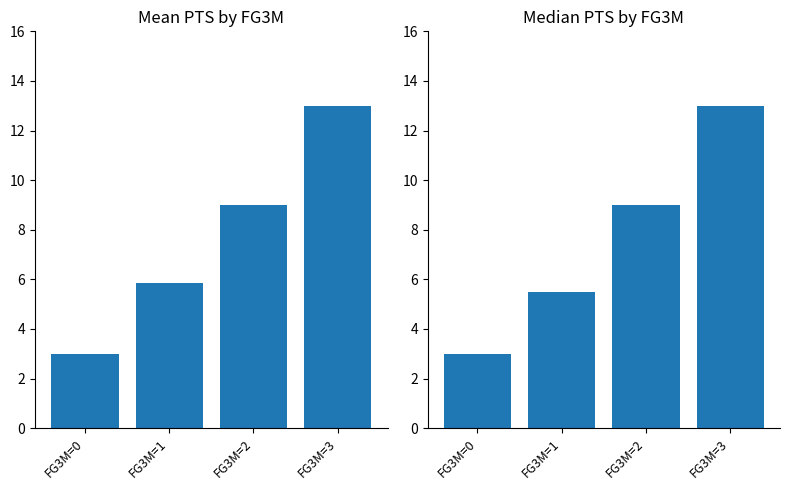

Rank the series by their average value, from highest to lowest.

Mean PTS, Median PTS